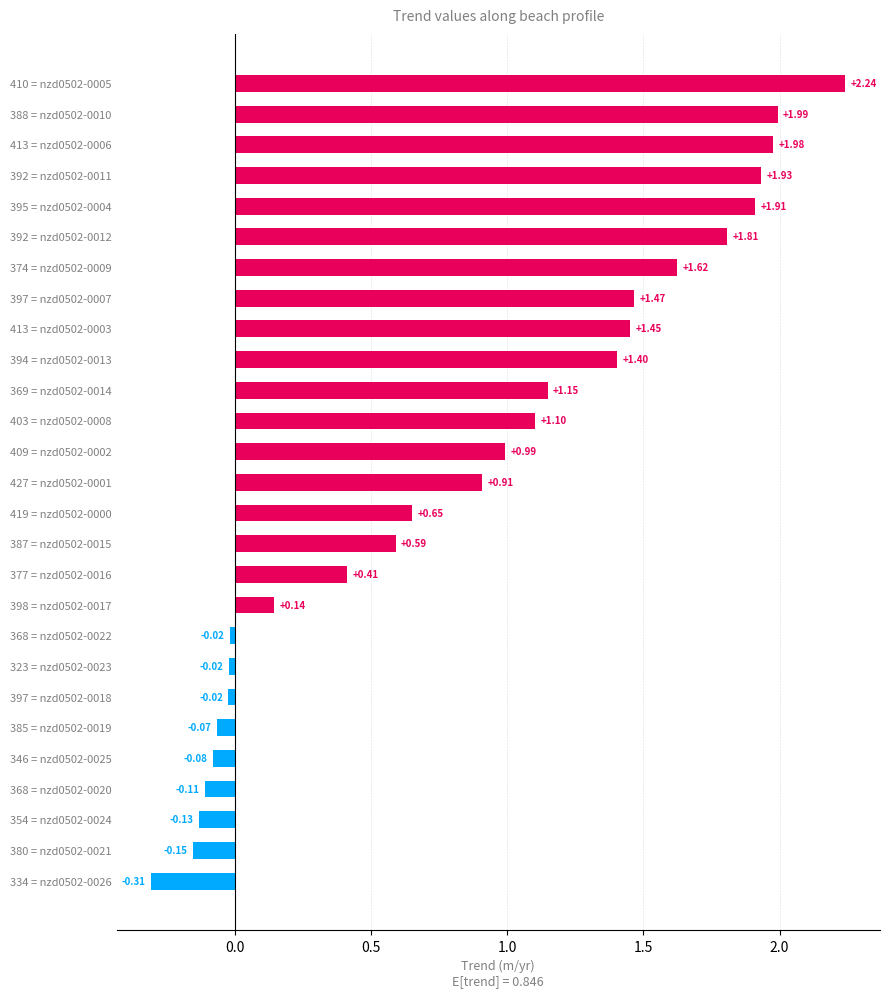

What is the difference between the maximum and minimum values?

2.5